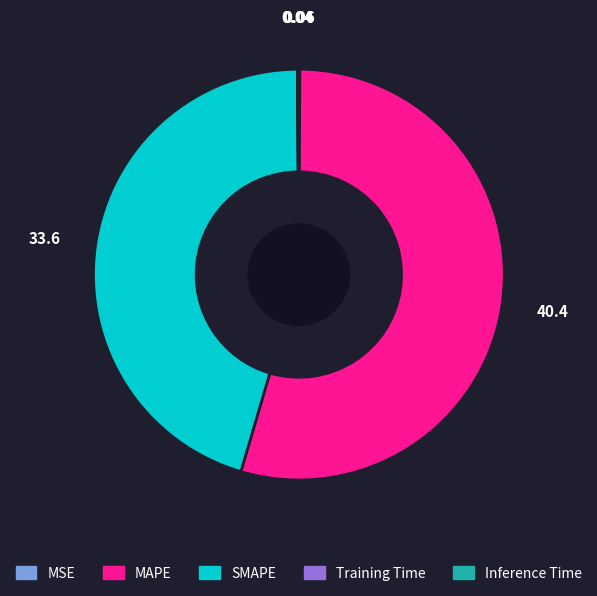

Does any single category account for the majority?

Yes